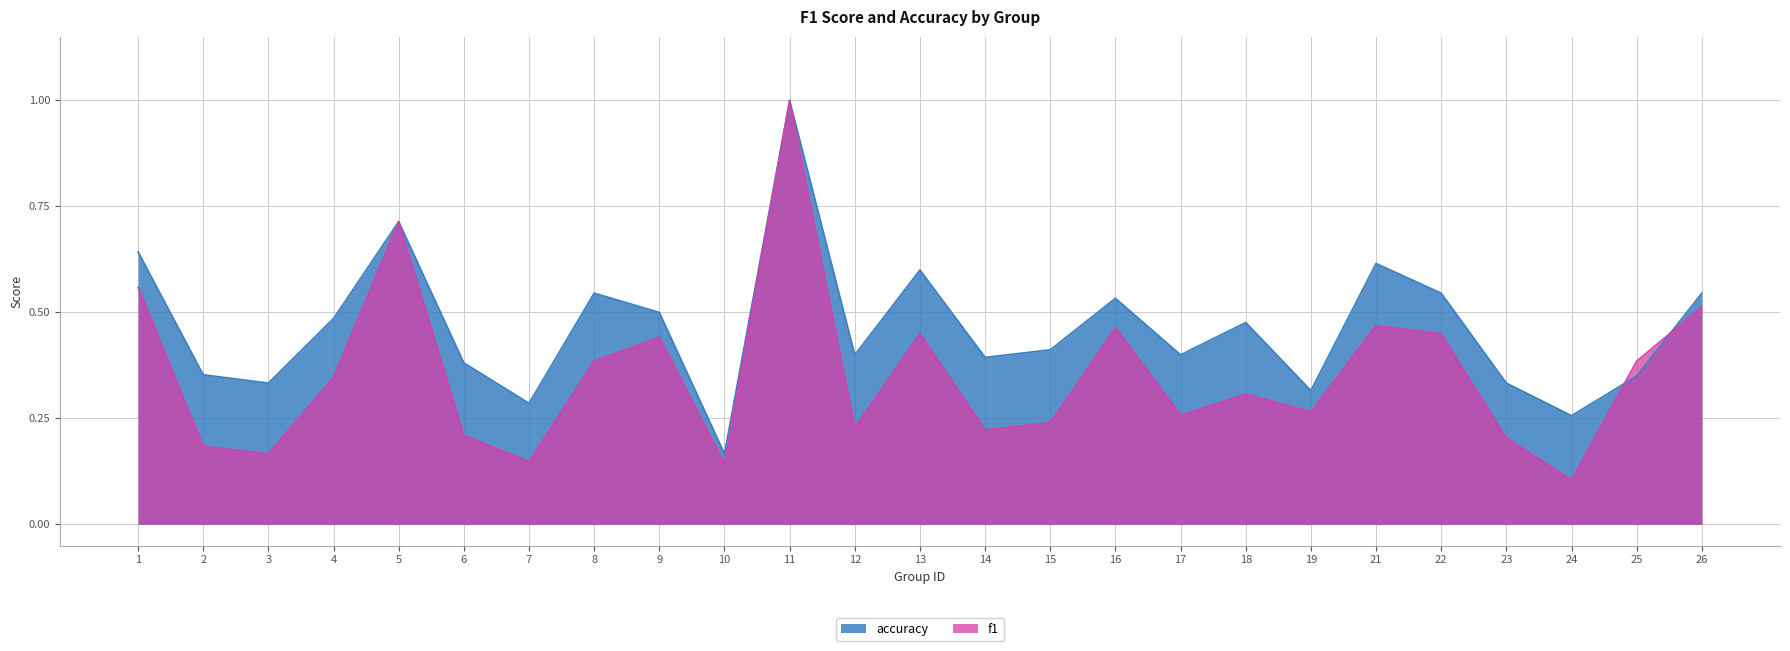

What is the difference between the maximum and minimum values in the accuracy series?

0.8